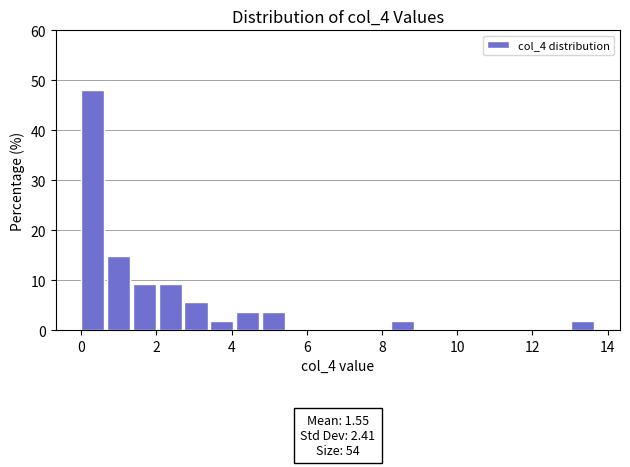

Around what value on the x-axis is the tallest bar? Give the approximate position of its centre, as read against the axis.

0.4